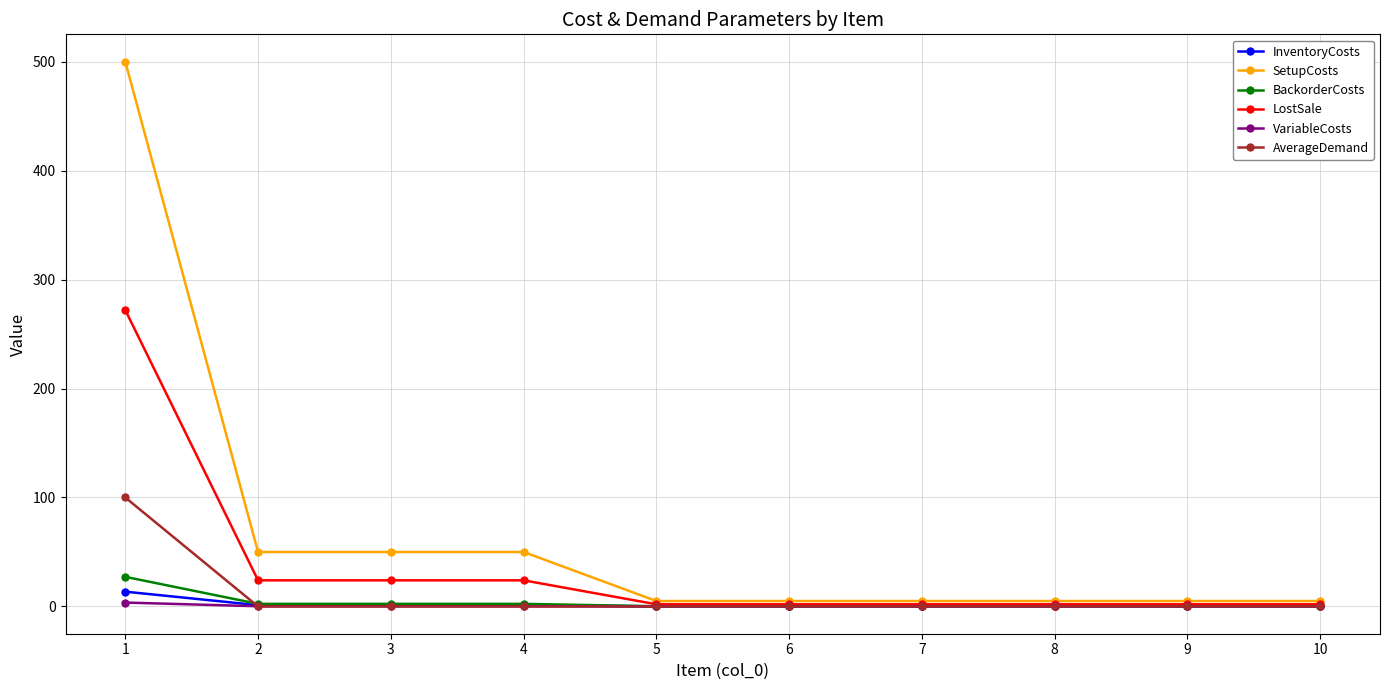

What is the difference between the highest and lowest values at 7?

5.0